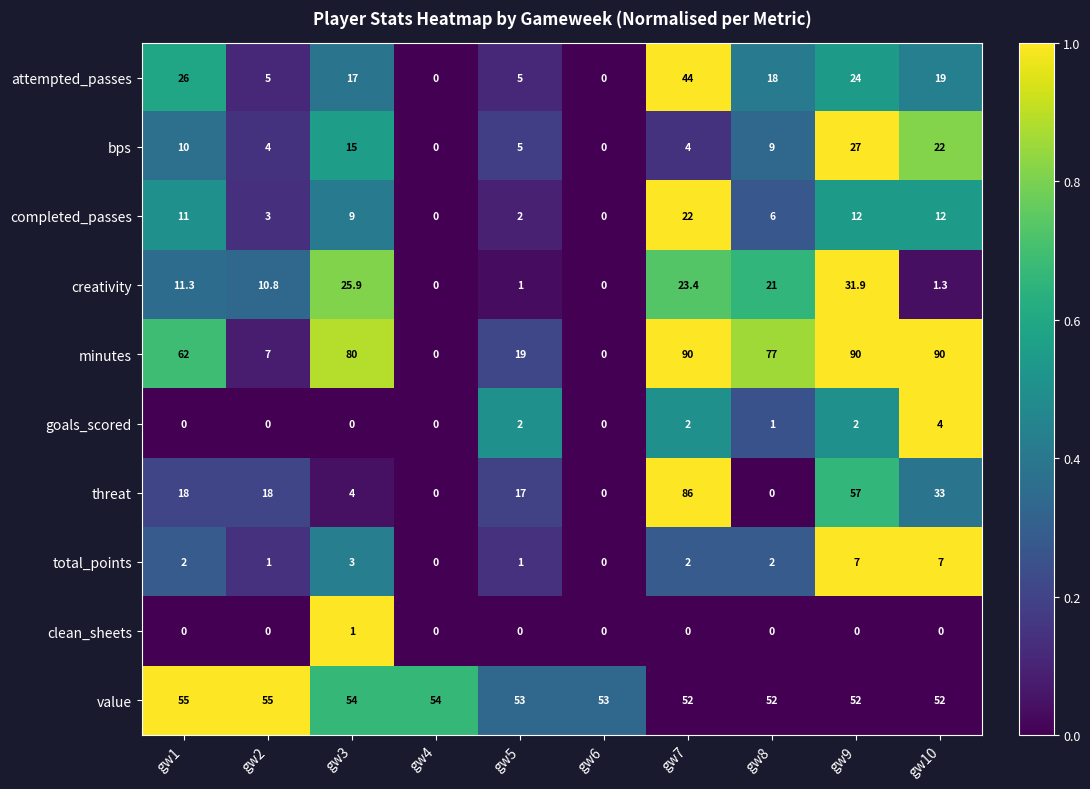

At gw10, list the series in order from smallest to largest.

clean_sheets, creativity, goals_scored, total_points, completed_passes, attempted_passes, bps, threat, value, minutes